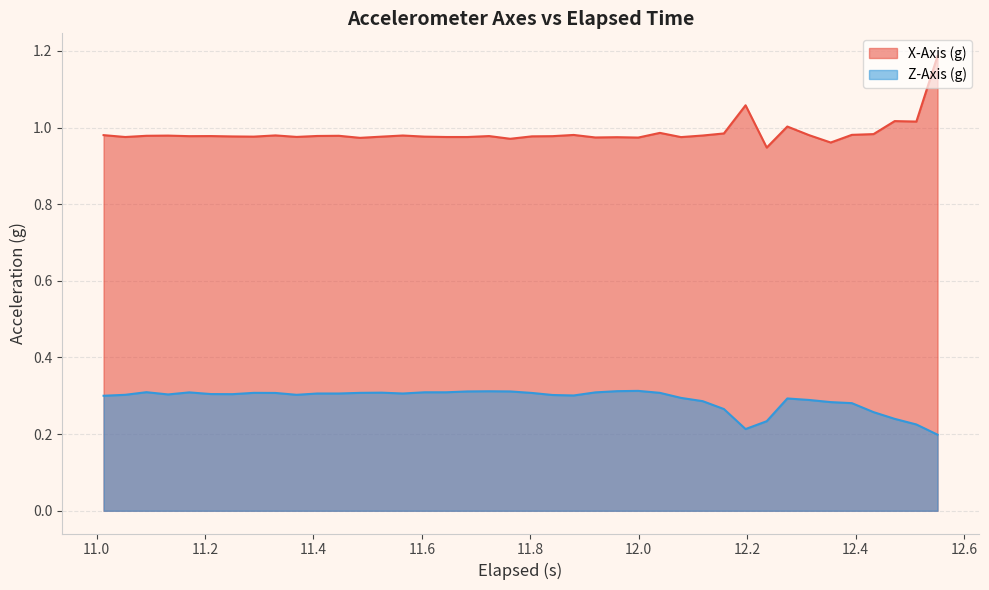

Does the chart have visible grid lines?

Yes